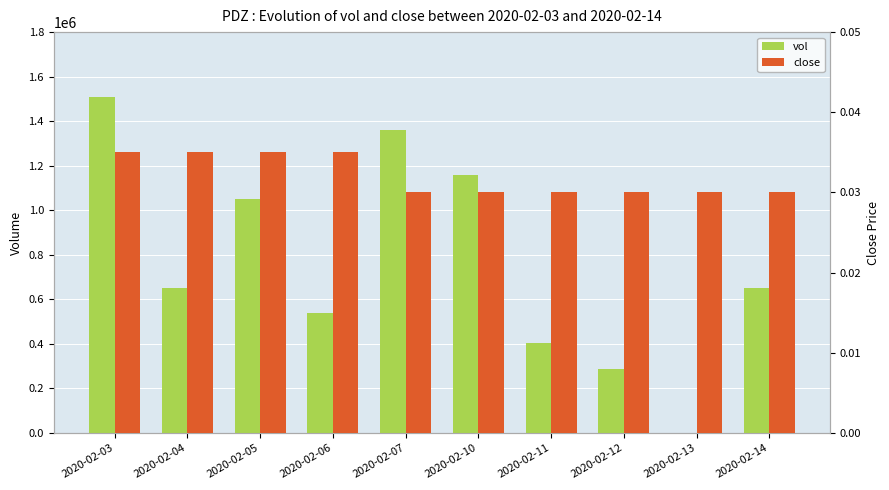

At which category is the sum across all series the highest?

2020-02-03